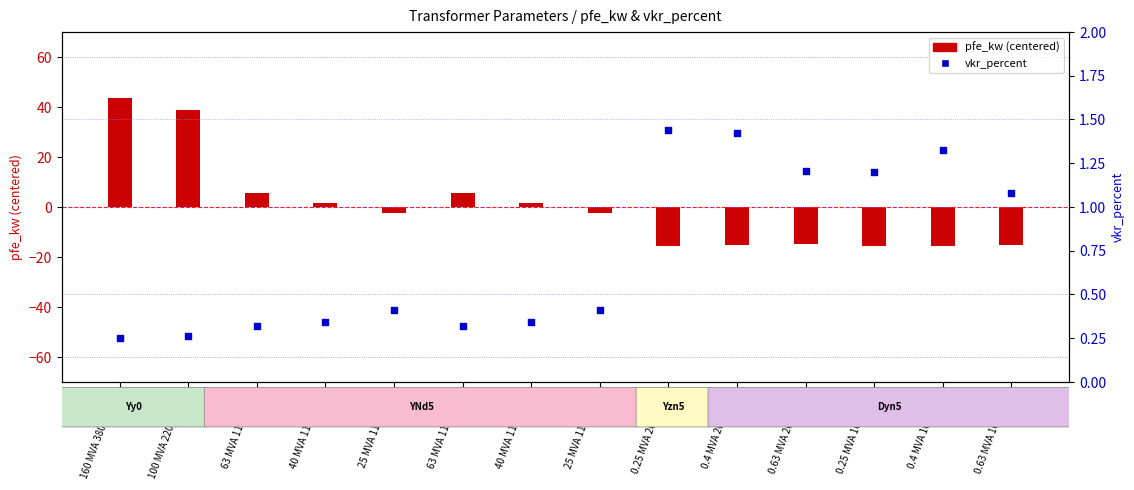

What is the change in value from 40 MVA 110/10 kV to 0.4 MVA 20/0.4 kV?

+1.1